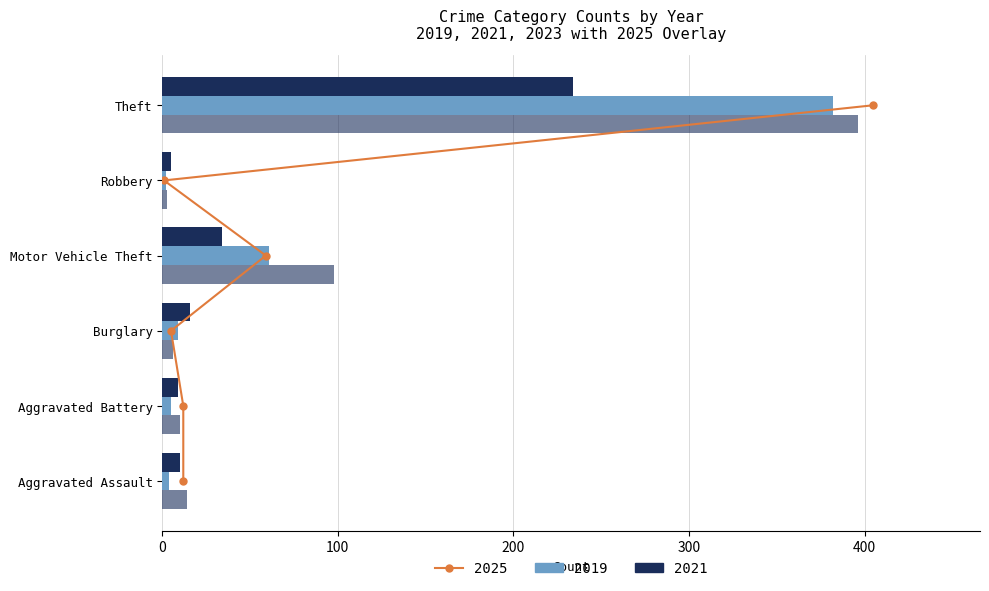

At how many categories does at least one series exceed 93?

2